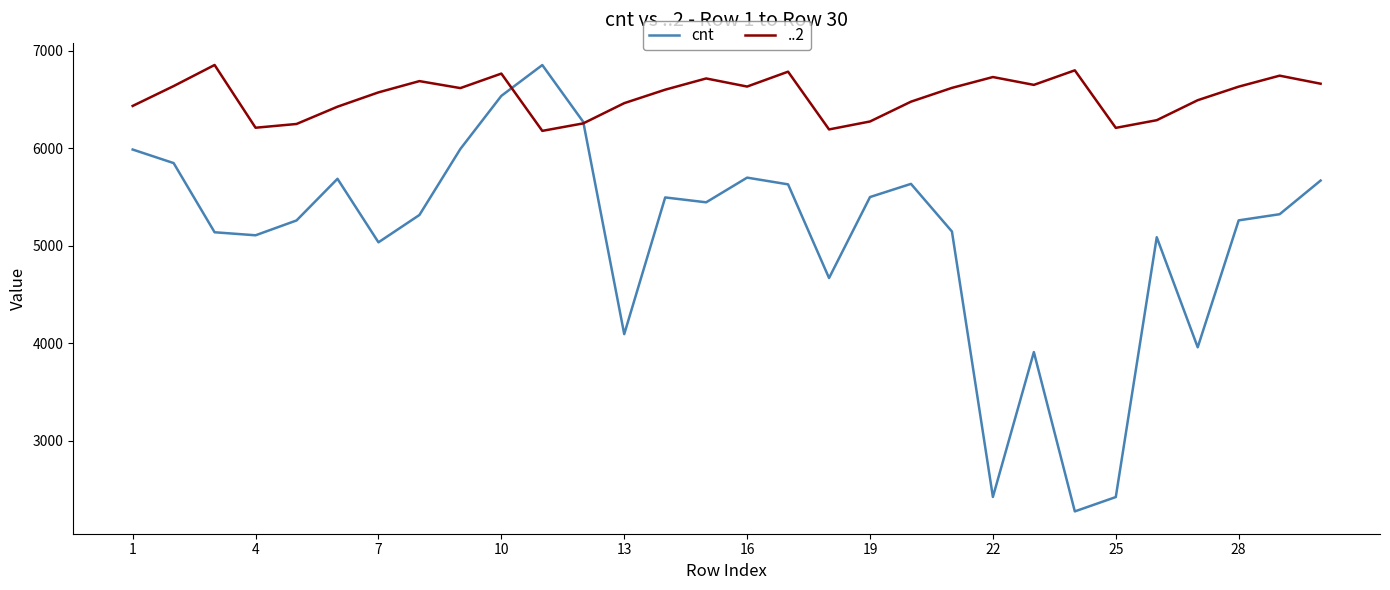

List the series in order of their overall mean, highest first.

..2, cnt